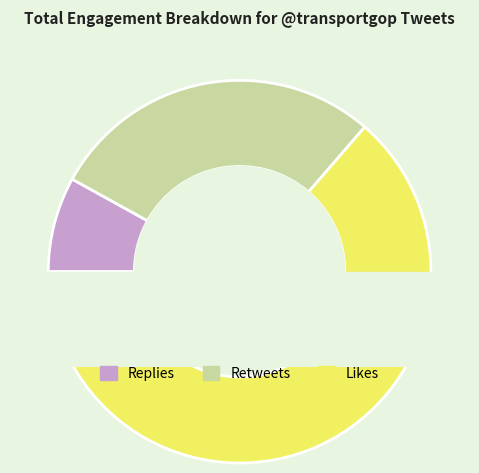

Does 37 represent more than half of the total?

No